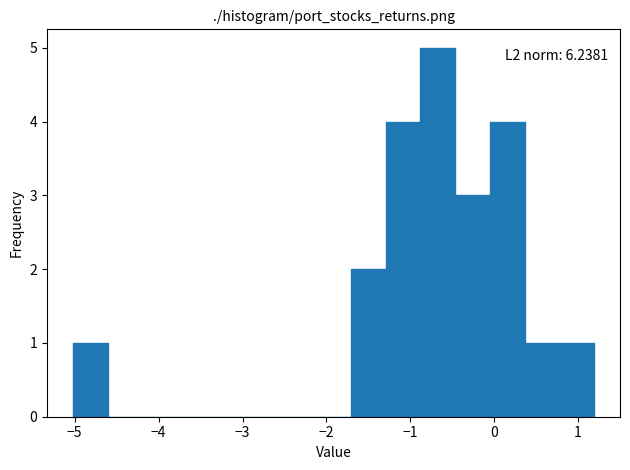

Which range on the x-axis has the tallest bar?

-0.9 to -0.5